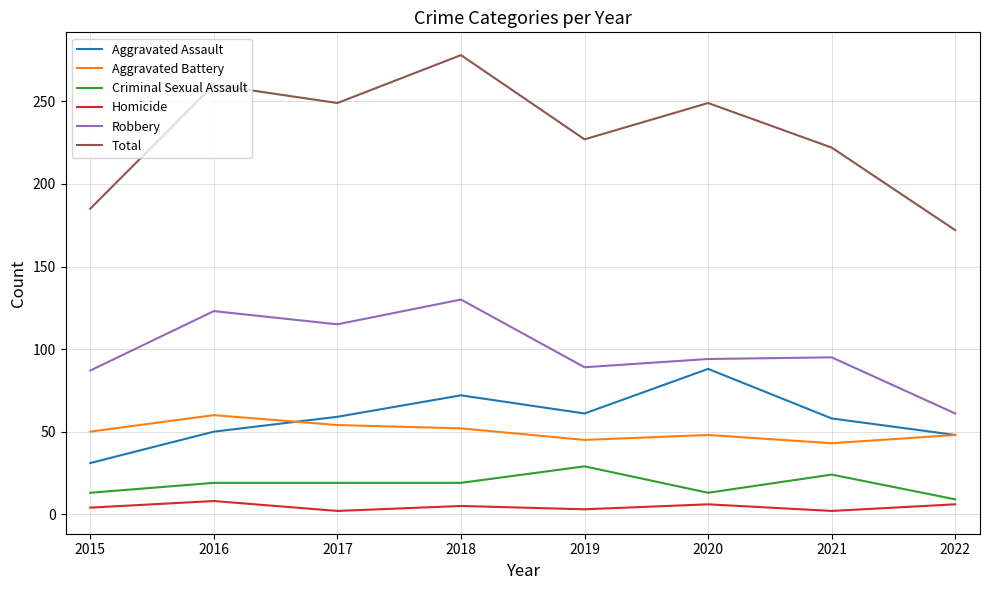

What is the average value of the Criminal Sexual Assault series?

18